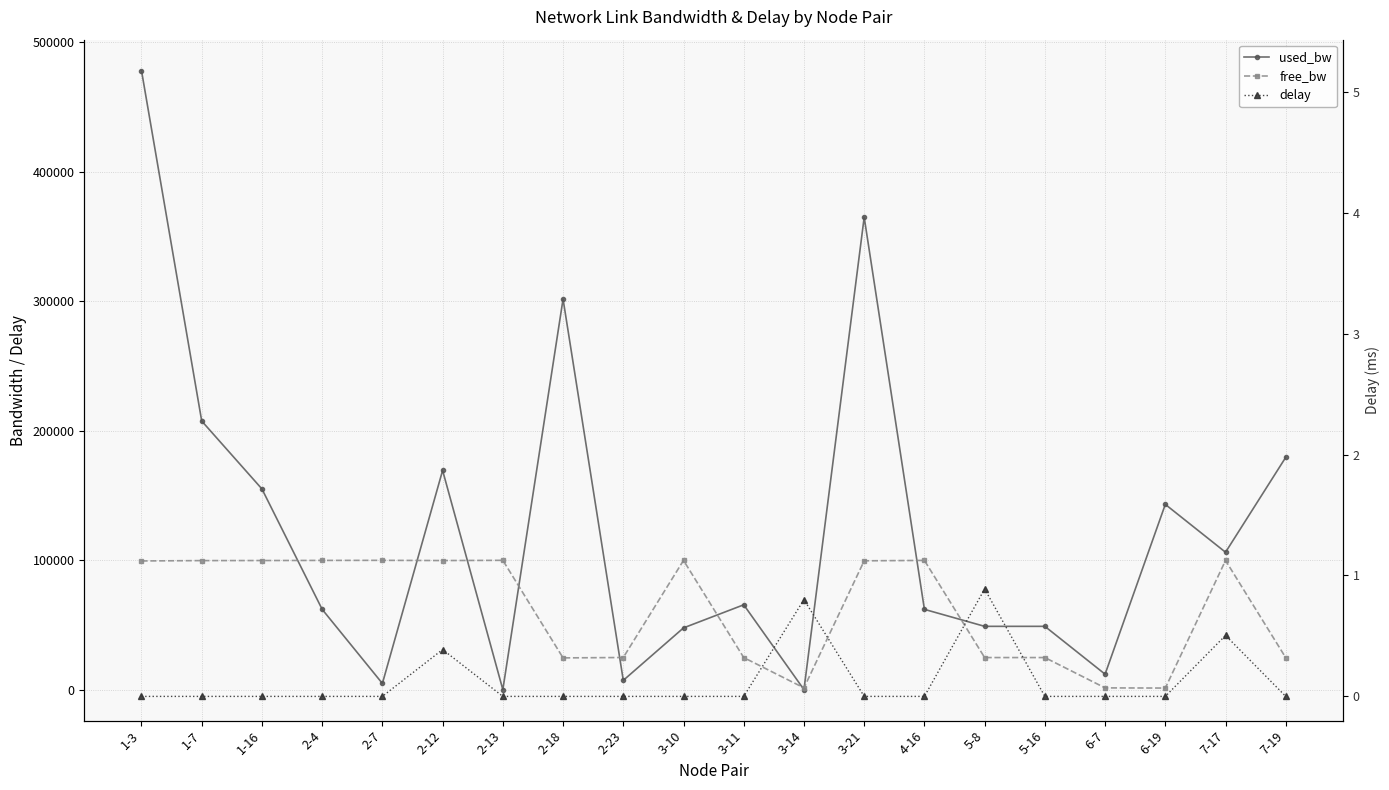

Where does the used_bw series first go above 65684?

1-3